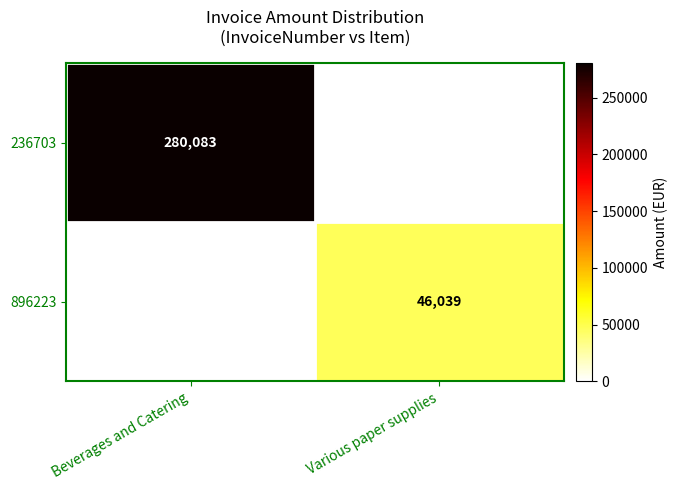

Is it true that 896223 equals 46039 at Various paper supplies?

True